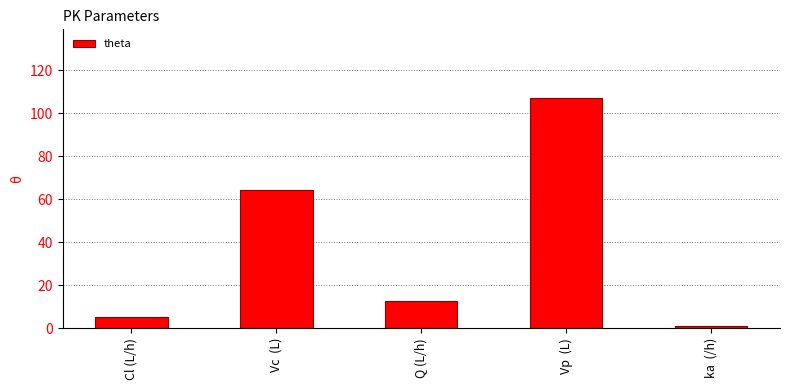

What is the difference between the values at Vp  (L) and ka  (/h)?

106.1